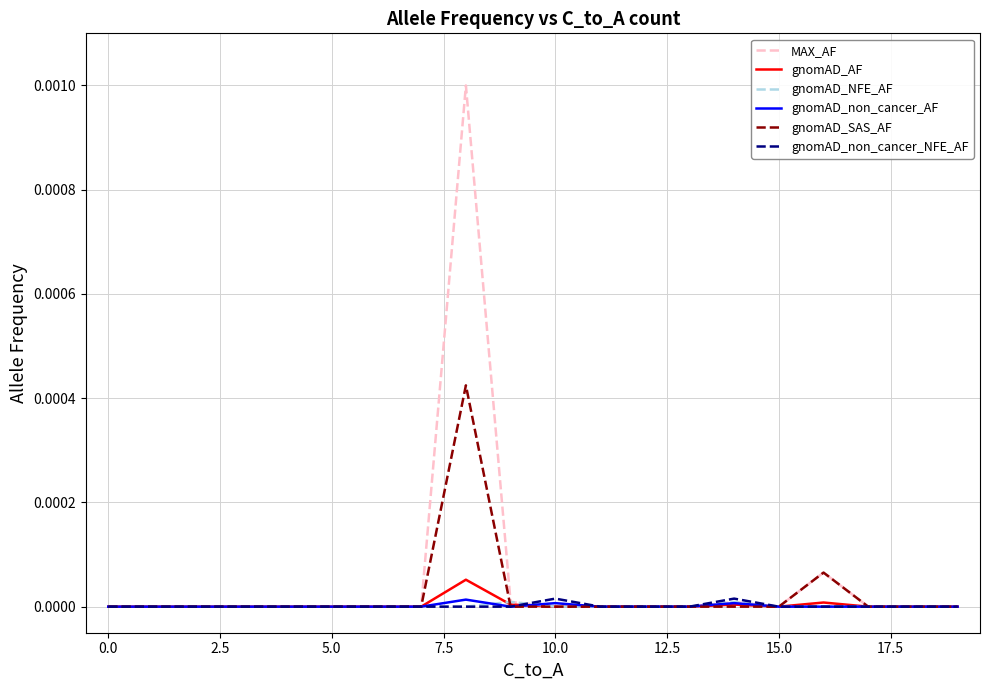

Which series has the widest spread of values?

MAX_AF